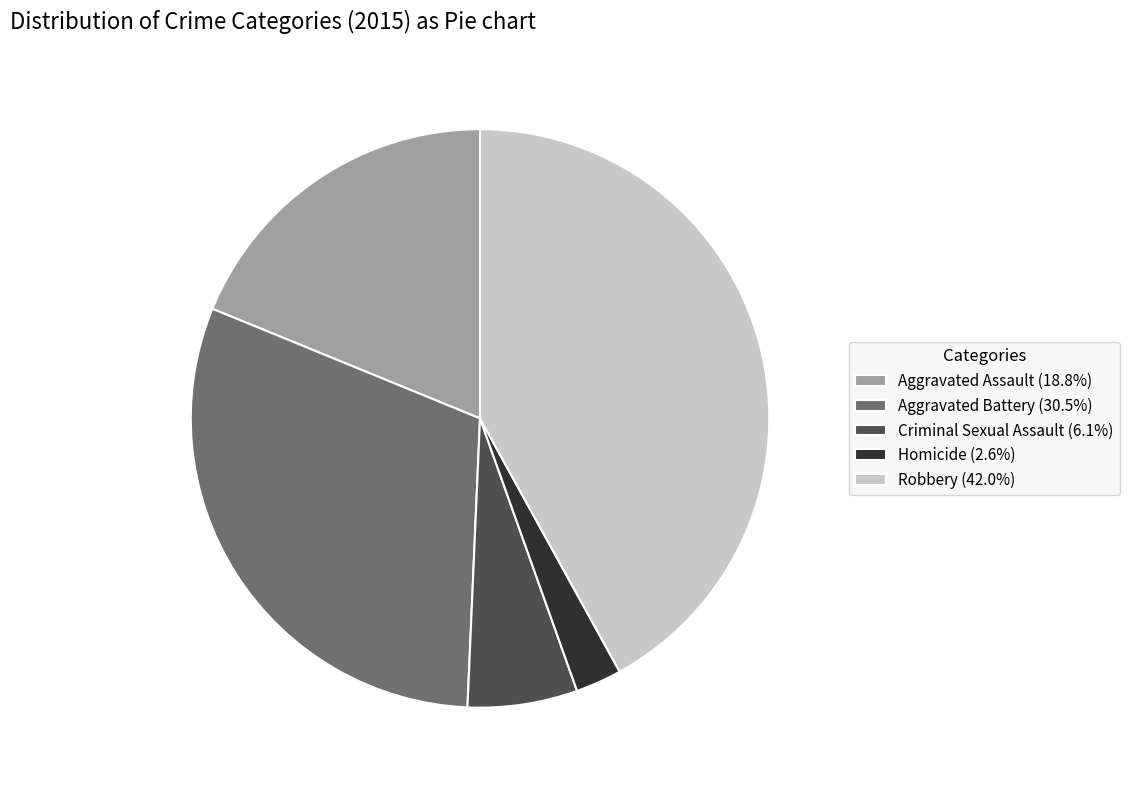

Approximately how many times larger is the value at Aggravated Battery (30.5%) compared to Robbery (42.0%)?

0.7